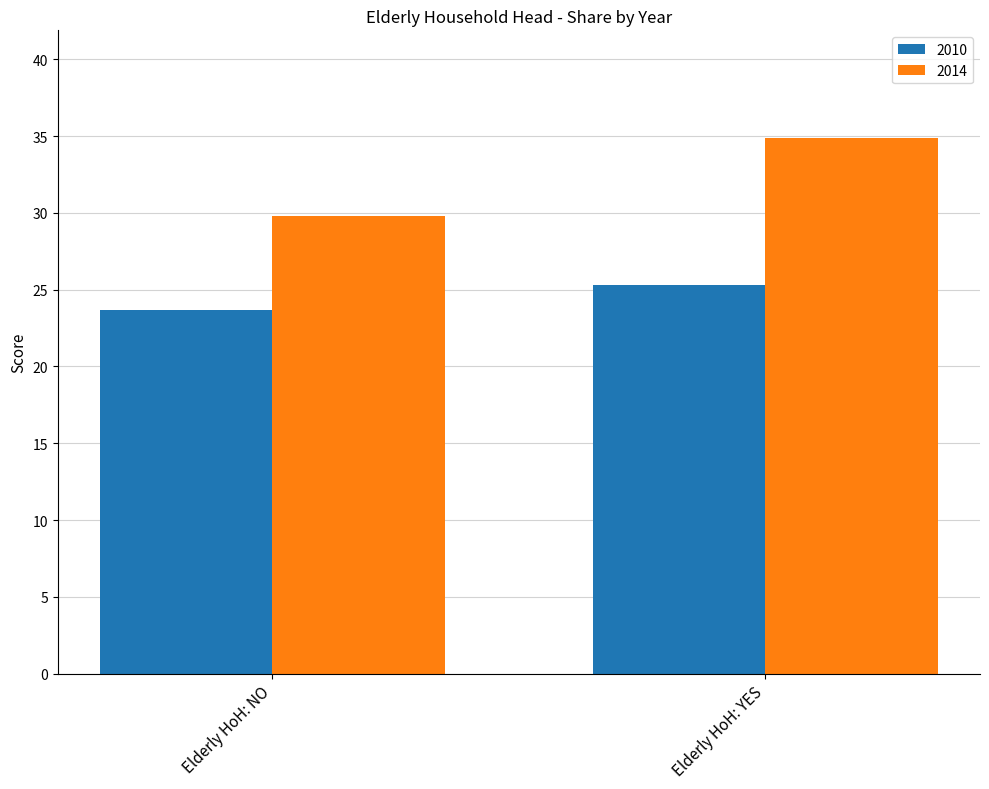

How many bars are there in total?

4